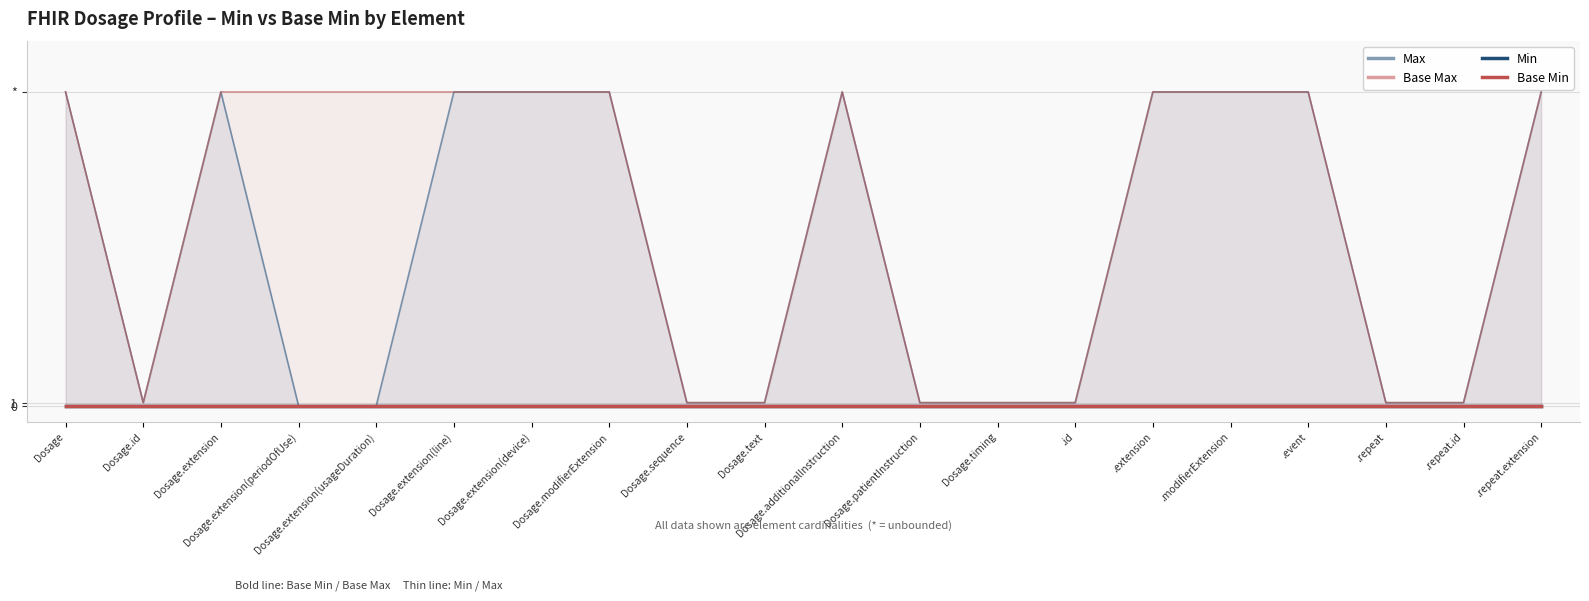

How many Base Max values are between 1 and 99?

20